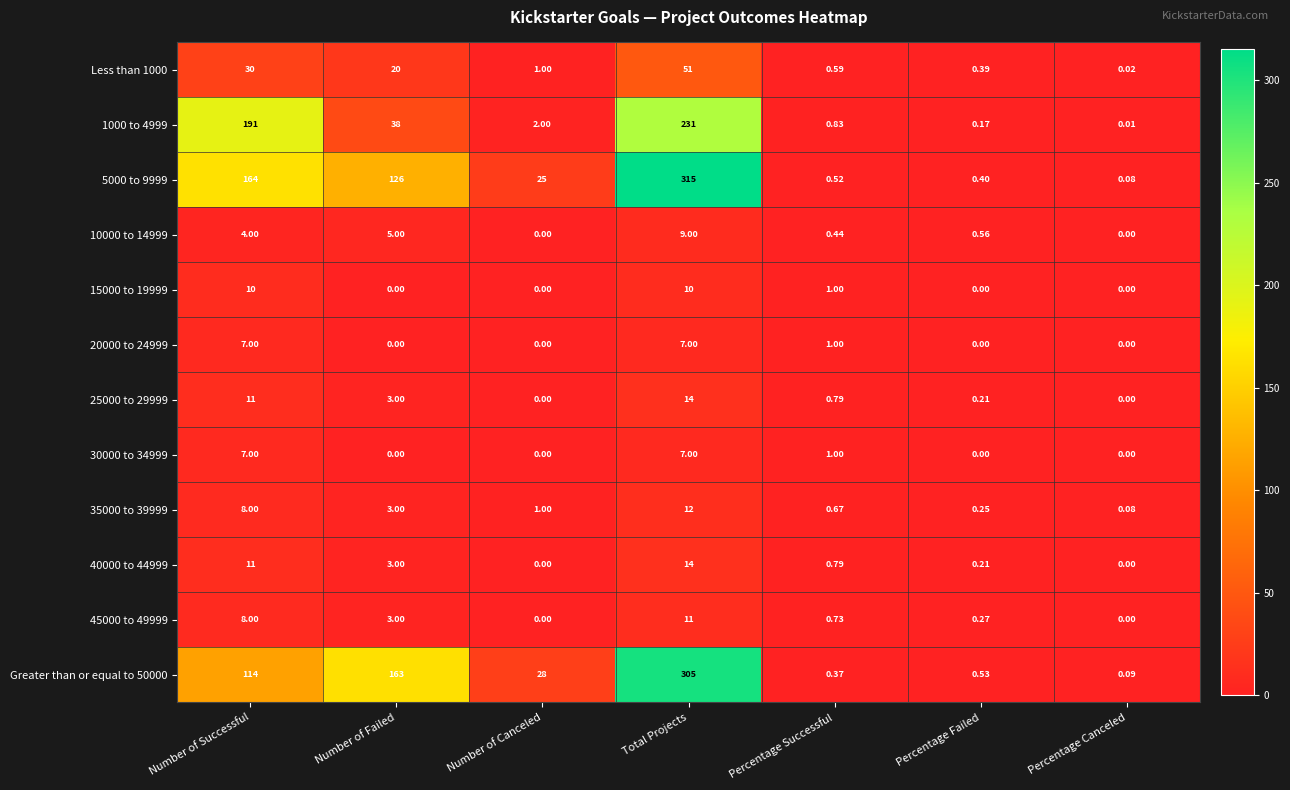

Rank the categories by Less than 1000 value from lowest to highest.

Percentage Canceled, Percentage Failed, Percentage Successful, Number of Canceled, Number of Failed, Number of Successful, Total Projects